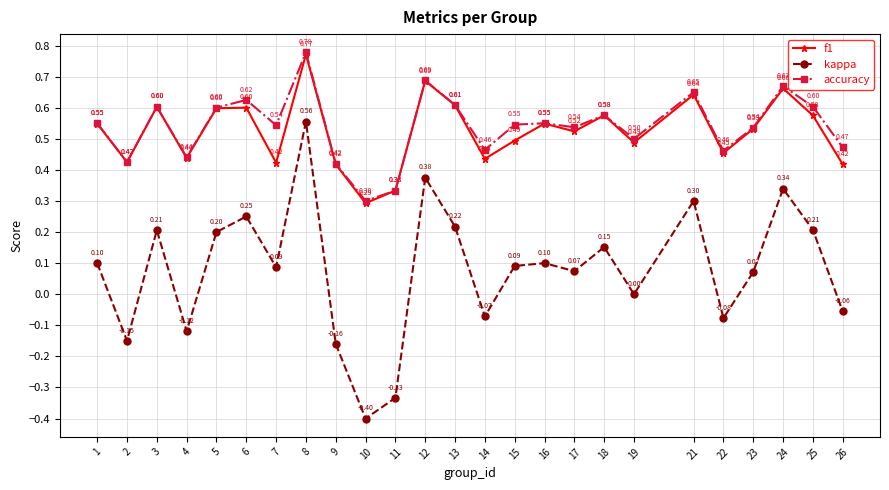

Where is accuracy nearest to the value 0?

10